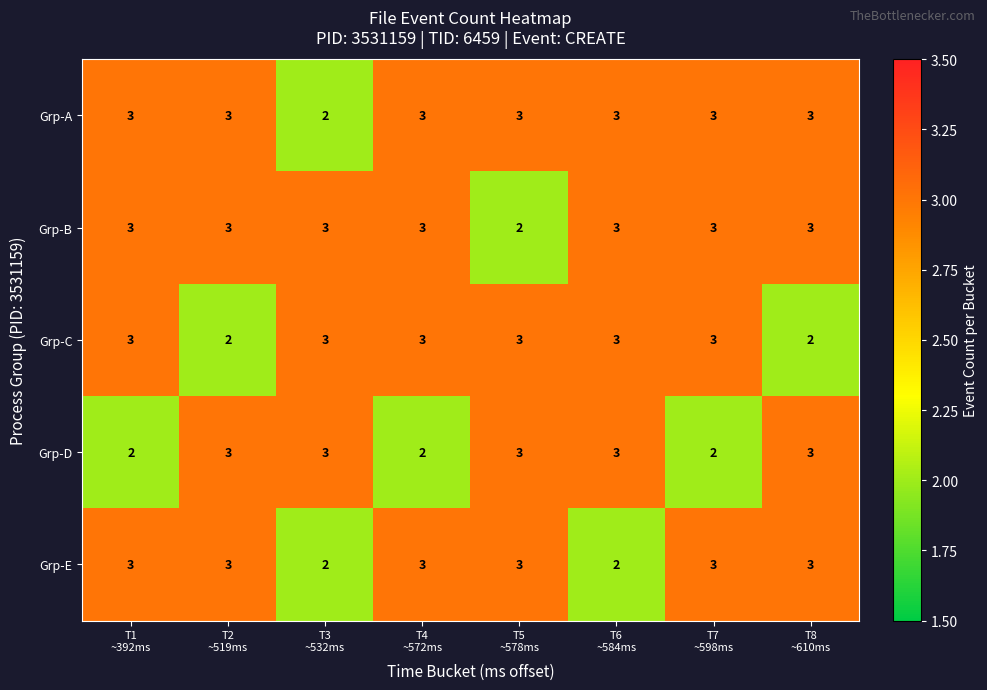

At how many categories does at least one series exceed 2?

8